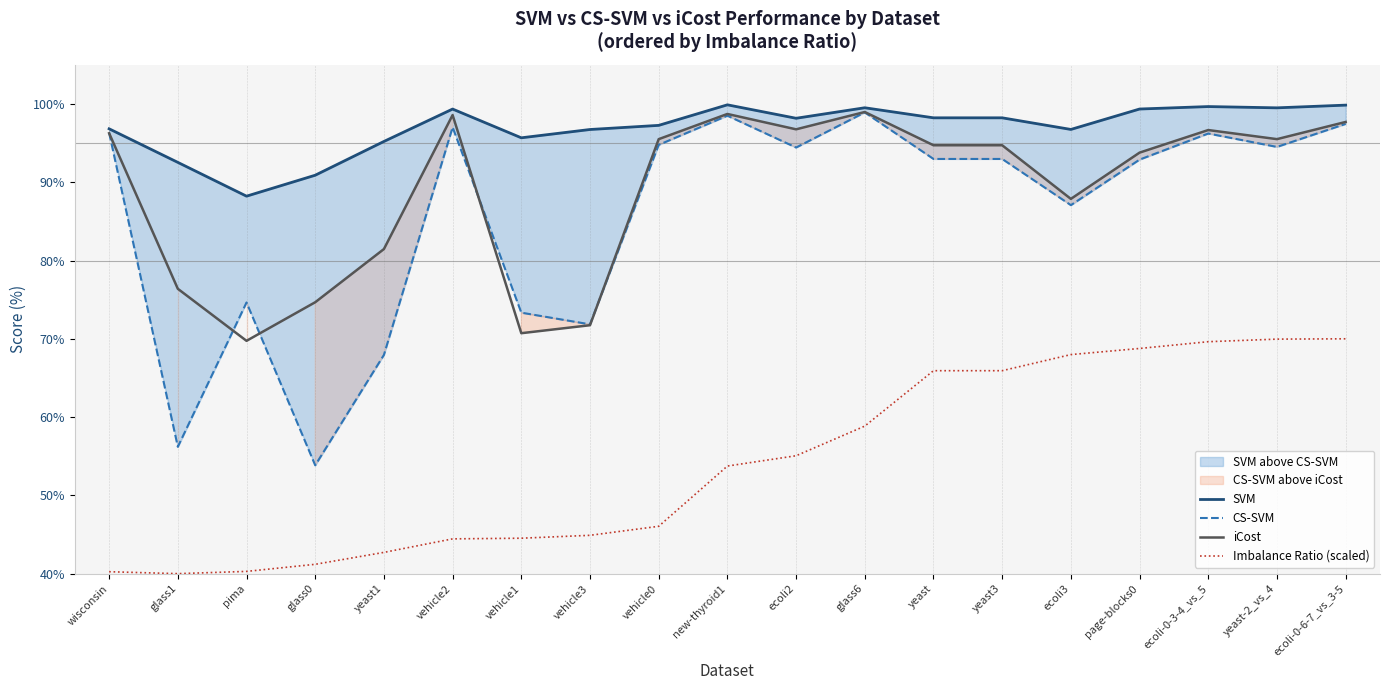

At which category is the sum across all series the highest?

ecoli-0-6-7_vs_3-5